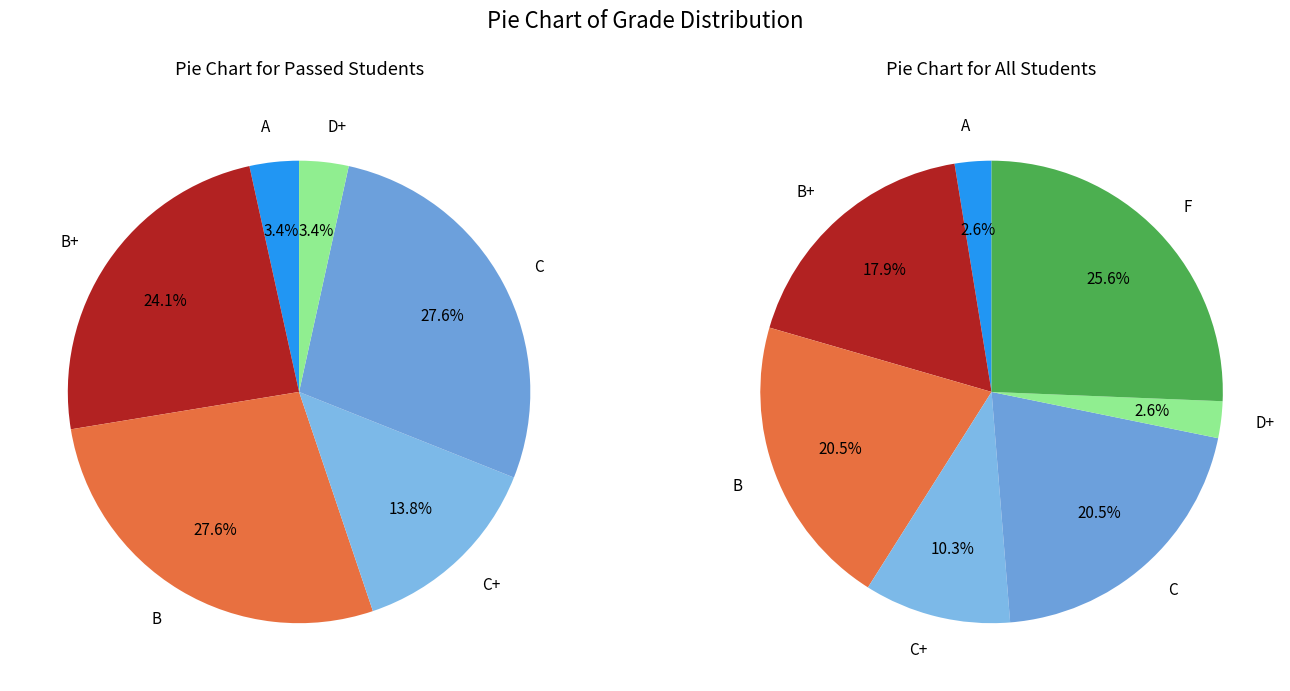

What percentage is the A slice, to the nearest percent?

3%